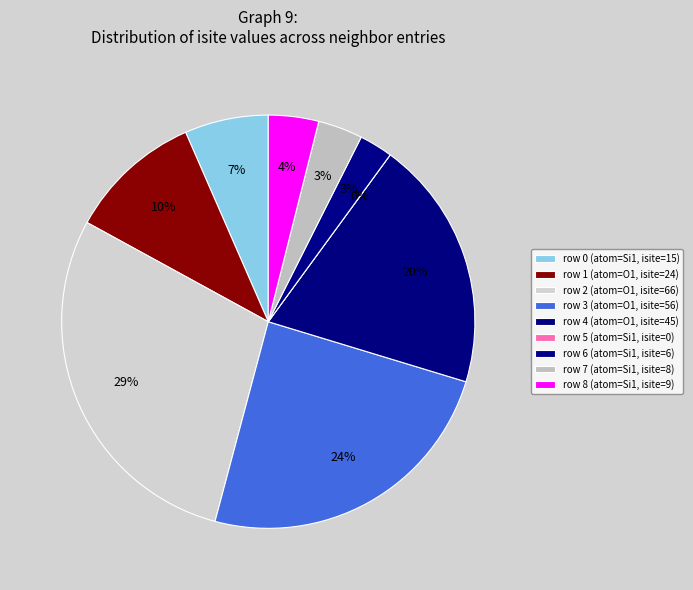

What percentage is the 4 slice, to the nearest percent?

20%